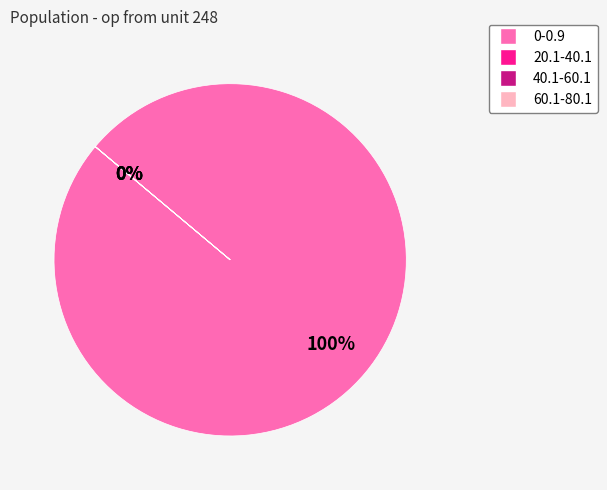

Does 0-0.9 represent more than half of the total?

Yes